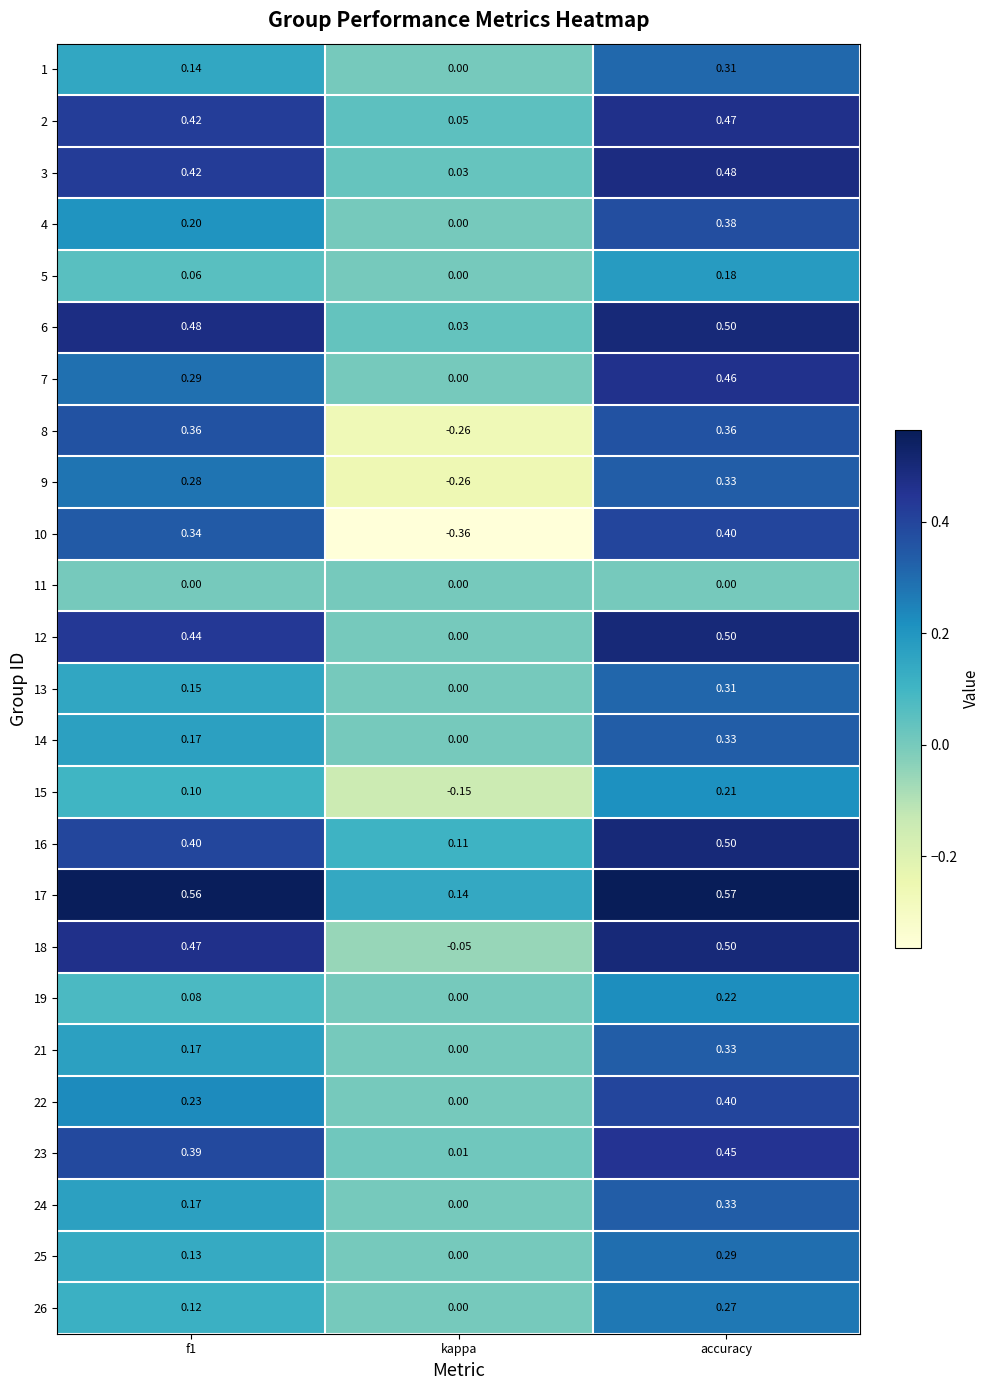

At which label does 5 reach its minimum?

kappa